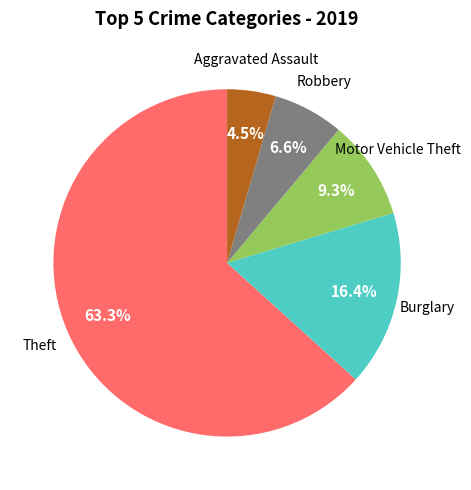

How much of the chart is everything except Robbery?

93.4%